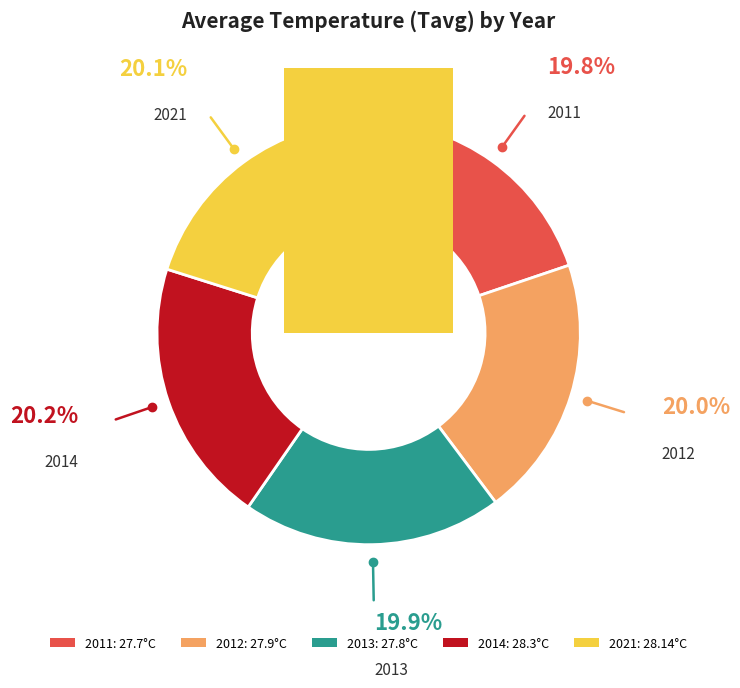

Is there a majority slice in this chart?

No